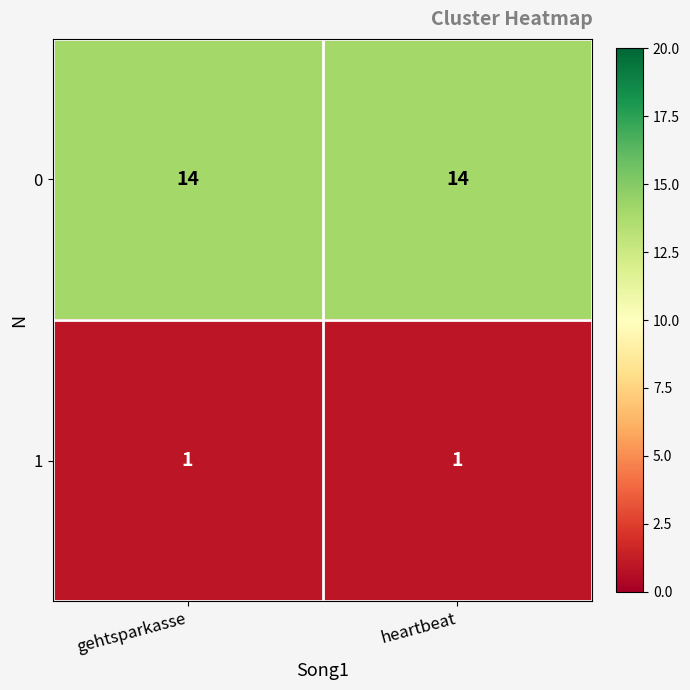

What is the sum of the 0 values at heartbeat and gehtsparkasse?

28